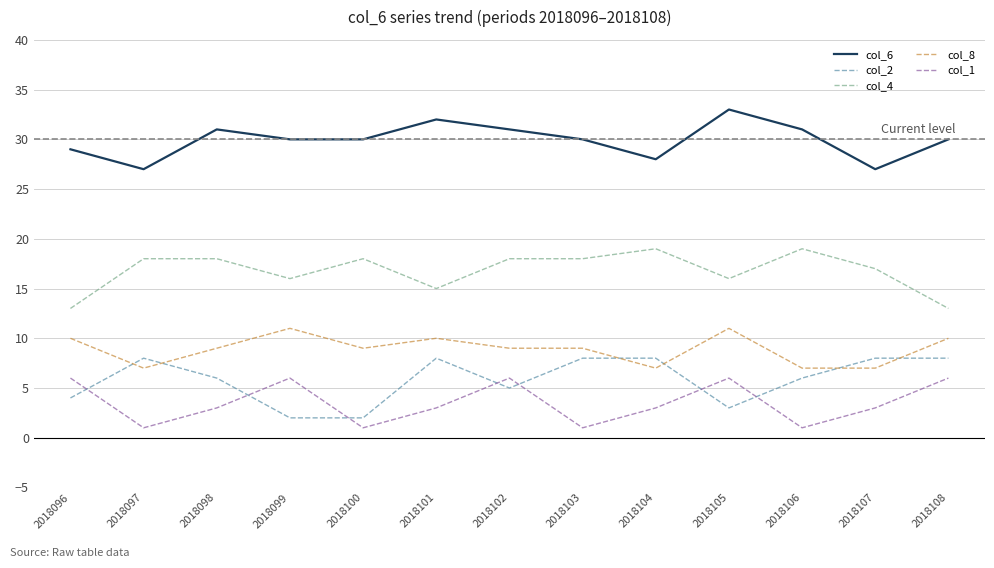

True or false: col_6 has a value of 52 at 2018098.

False